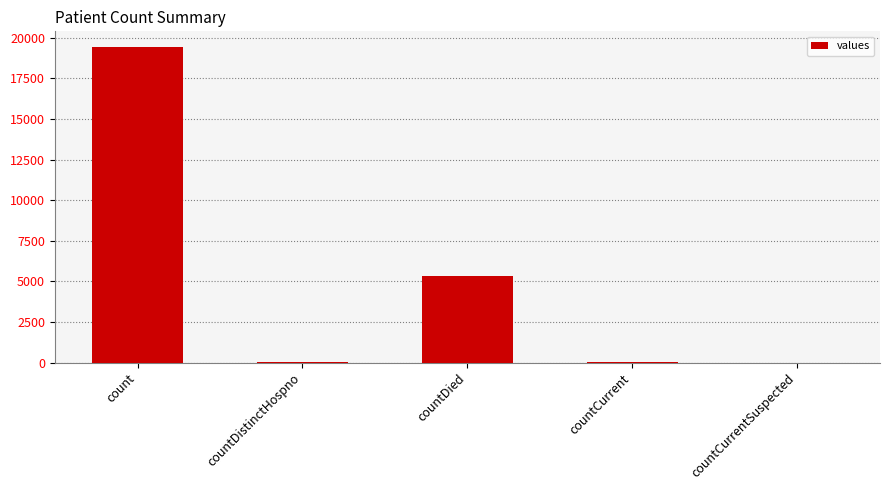

How many categories are shown in the chart?

5